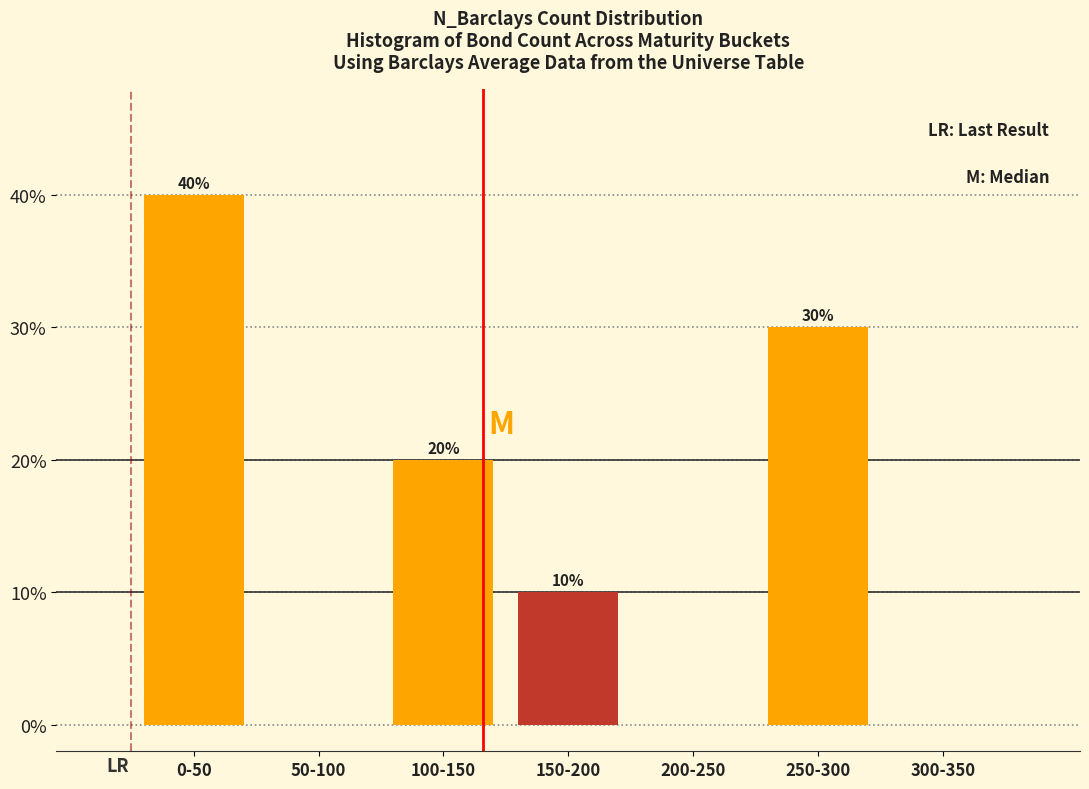

Reading left to right, extract all data points from this chart.

0-50=40	50-100=0	100-150=20	150-200=10	200-250=0	250-300=30	300-350=0